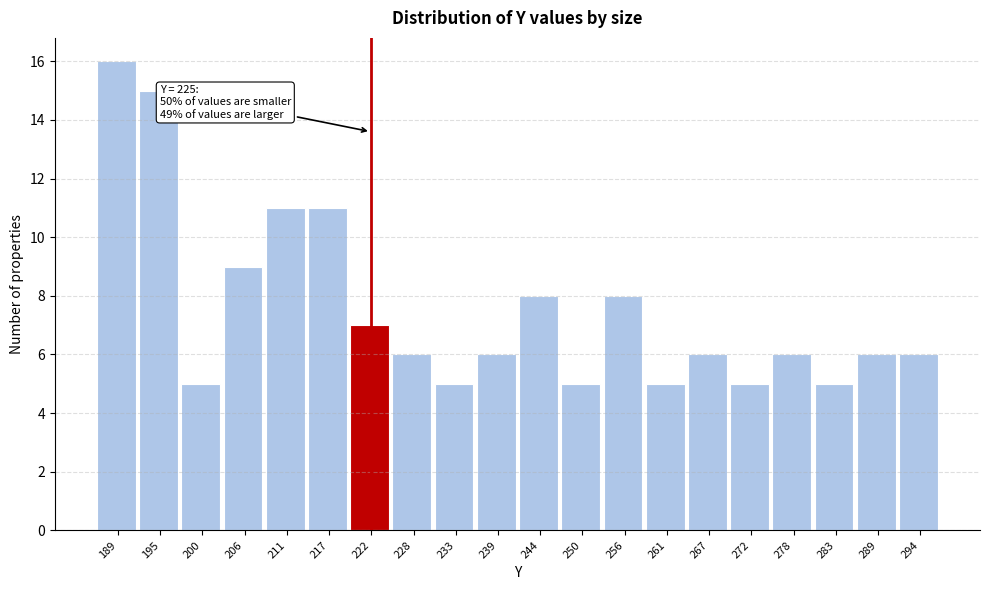

Reading left to right, what are all the values shown in this chart?

189=16	195=15	200=5	206=9	211=11	217=11	222=7	228=6	233=5	239=6	244=8	250=5	256=8	261=5	267=6	272=5	278=6	283=5	289=6	294=6